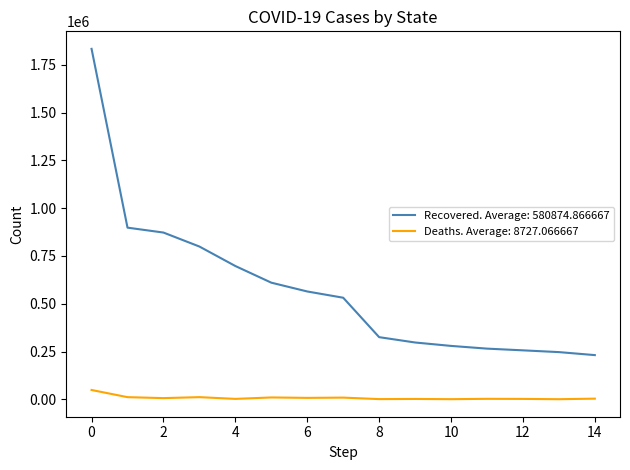

Which series has the widest spread of values?

Recovered. Average: 580874.866667